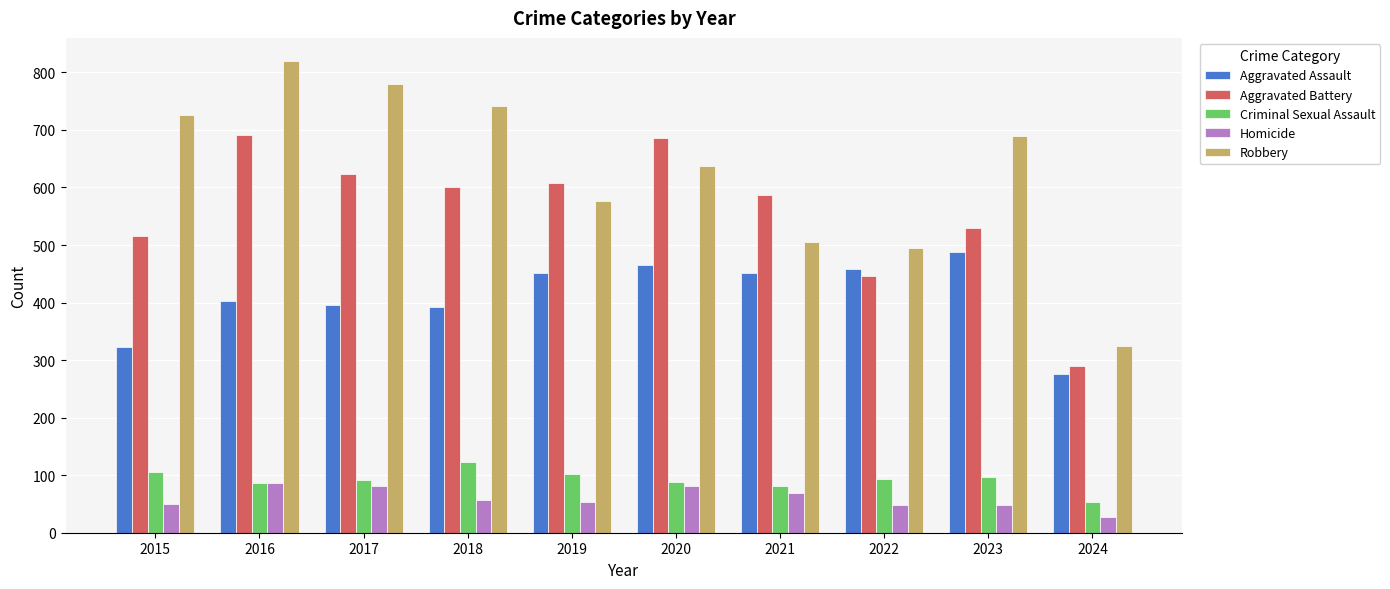

The value of Criminal Sexual Assault at 2015 is 149. True or false?

False